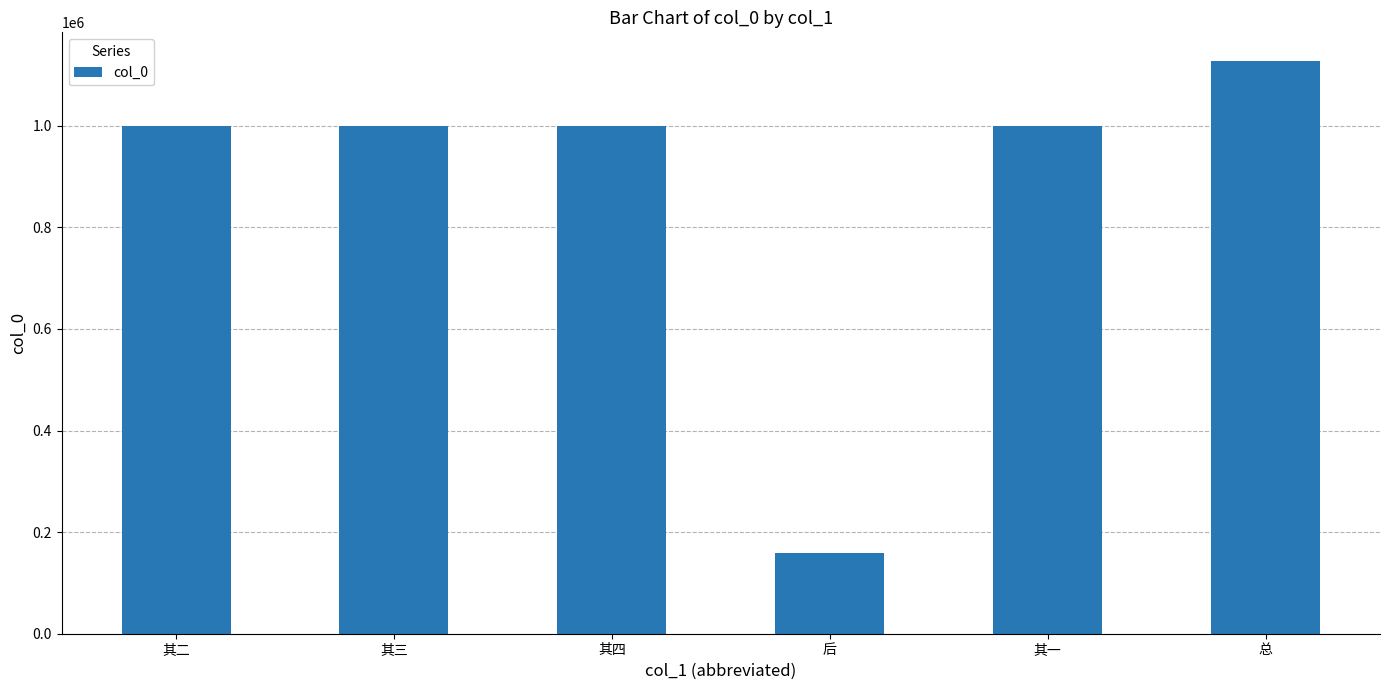

Is it true that the value at 总 is 1943893?

False